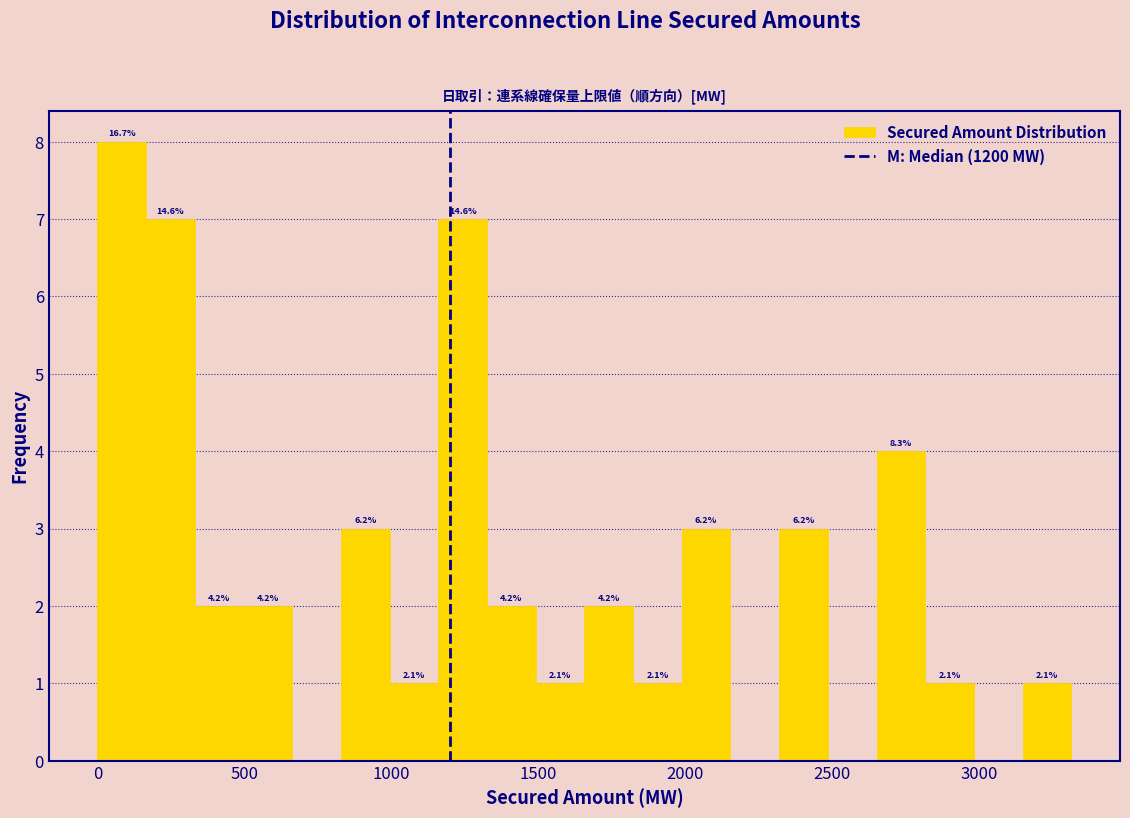

Read against the x-axis, roughly where is the centre of the tallest bar?

100